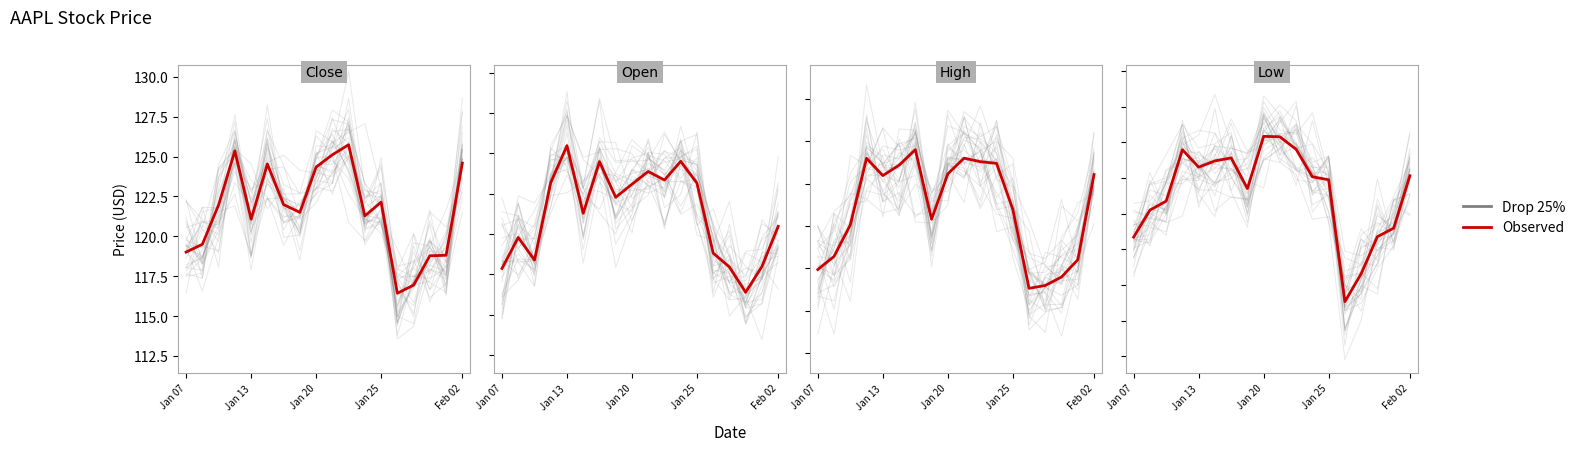

Which series has the widest spread of values?

Drop 25%